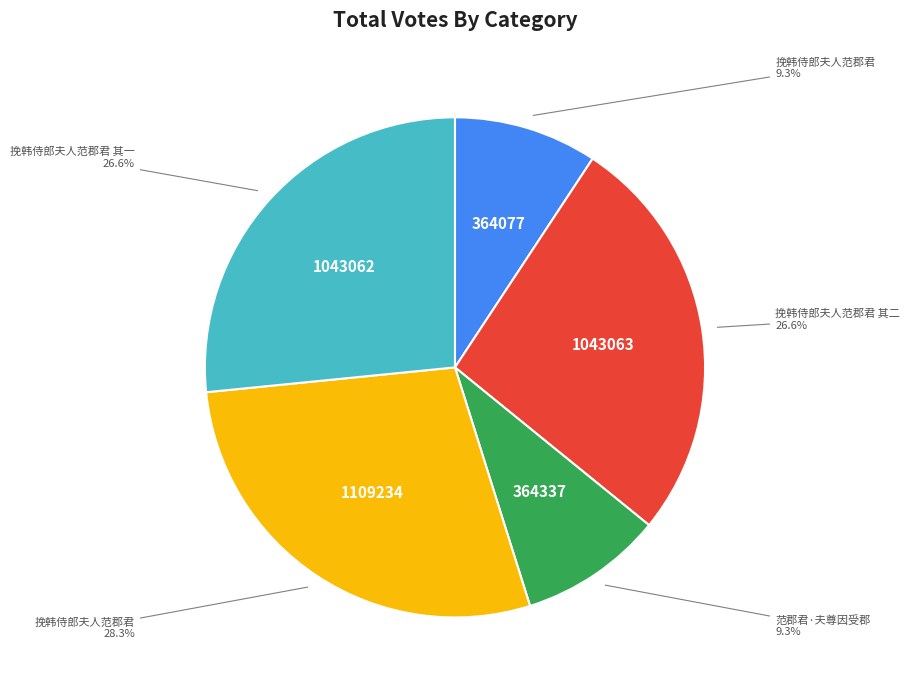

Does any single category account for the majority?

No